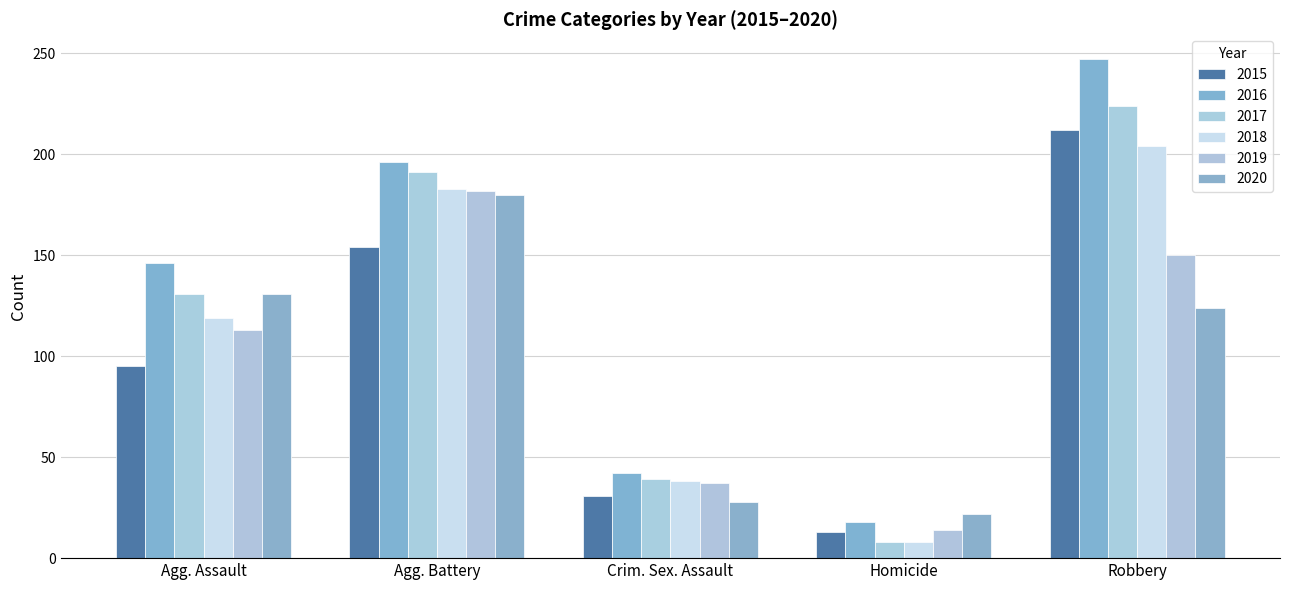

Rank the series at Homicide from highest to lowest value.

2020, 2016, 2019, 2015, 2017, 2018